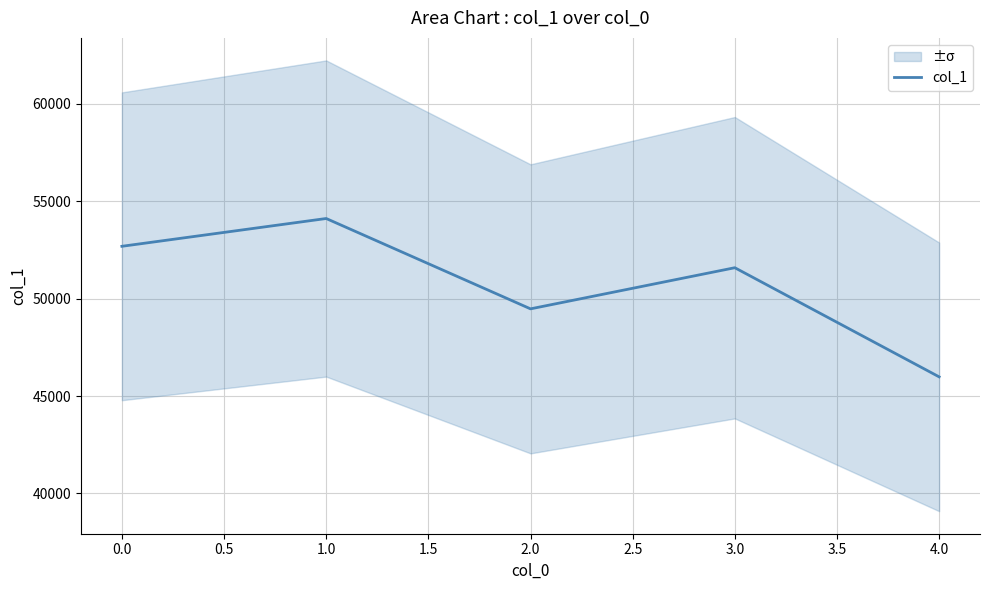

What is the difference between the maximum and second lowest values?

4639